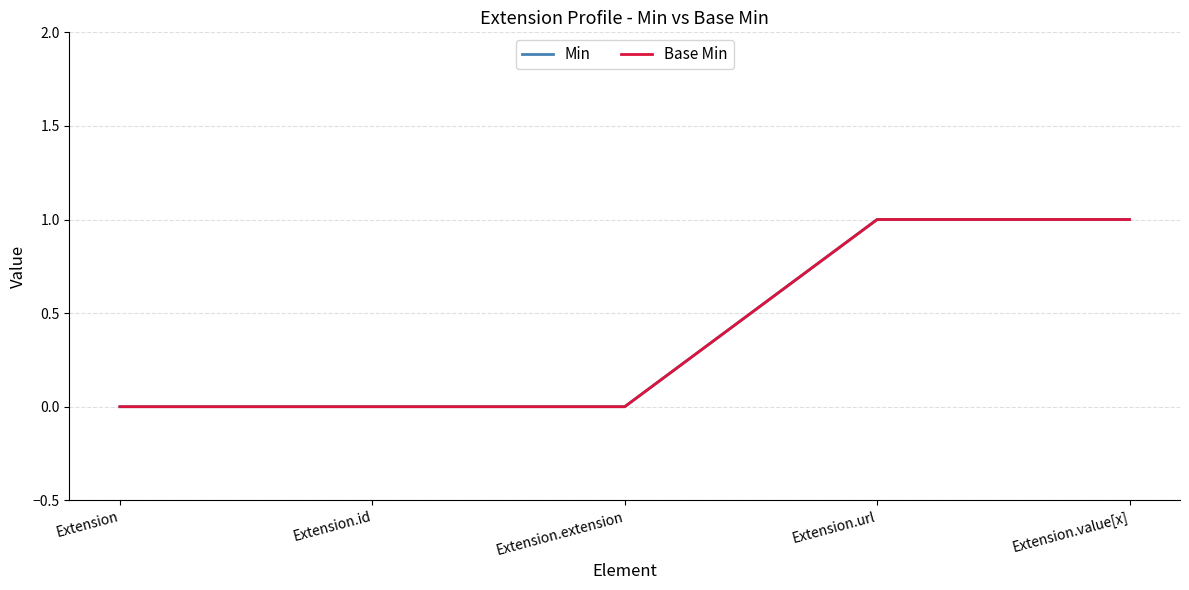

Reading left to right, list all the values displayed in this chart.

Min: Extension=0	Extension.id=0	Extension.extension=0	Extension.url=1	Extension.value[x]=1
Base Min: Extension=0	Extension.id=0	Extension.extension=0	Extension.url=1	Extension.value[x]=1